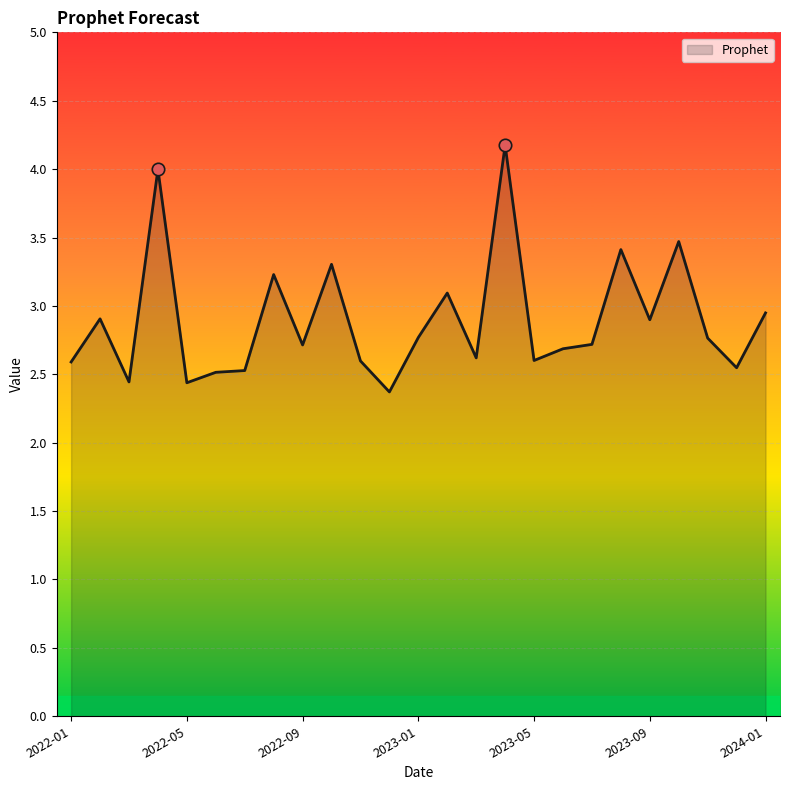

What is the smallest value displayed?

2.4